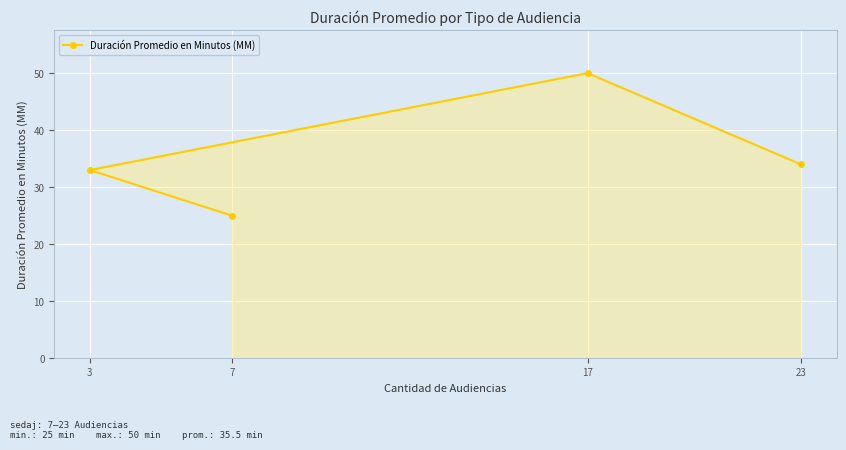

Reading right to left, what are all the values shown in this chart?

23=34	17=50	7=25	3=33